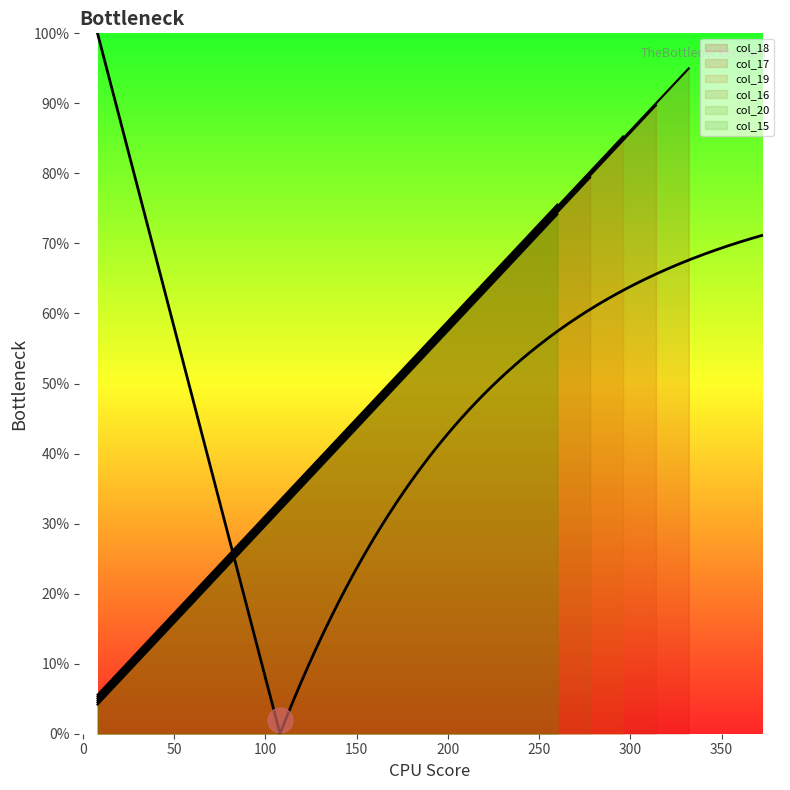

True or false: the data has more than 2 interior local peaks.

False